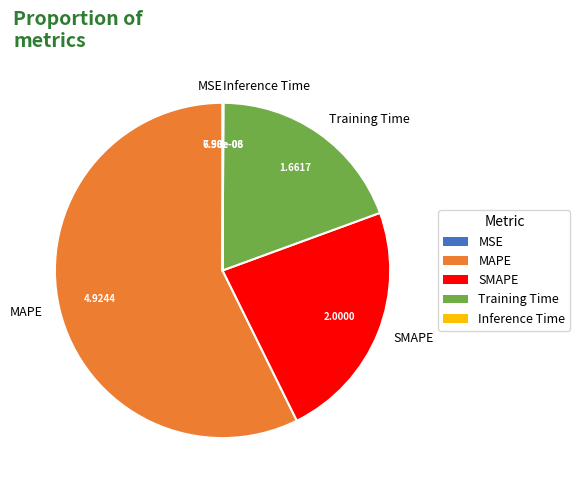

The Training Time slice represents 9% of the pie. True or false?

False